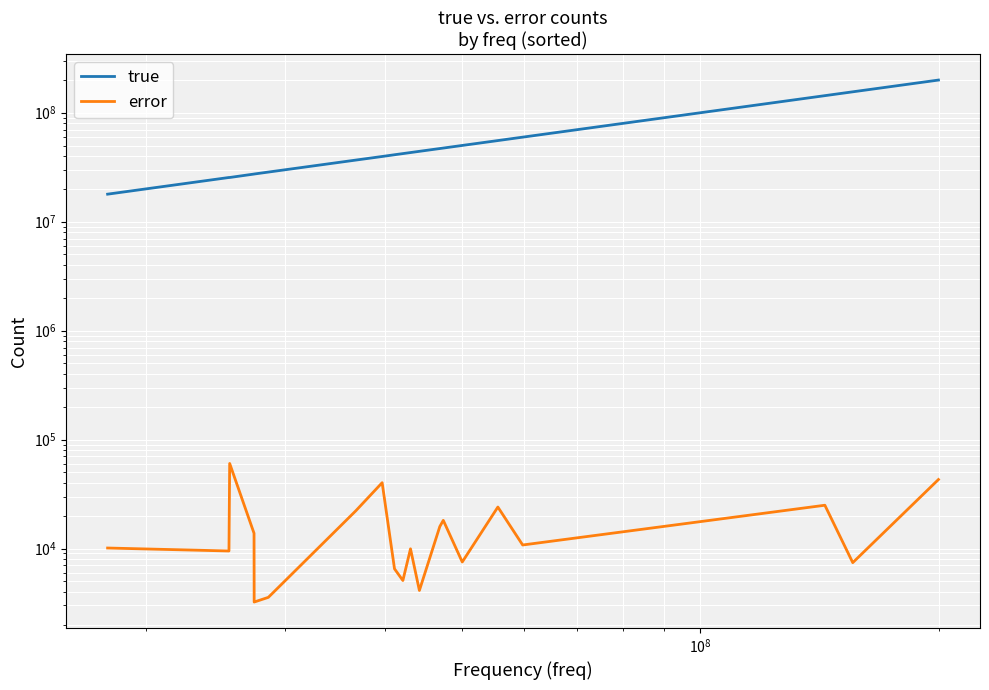

What are all the series names shown in the legend?

true, error